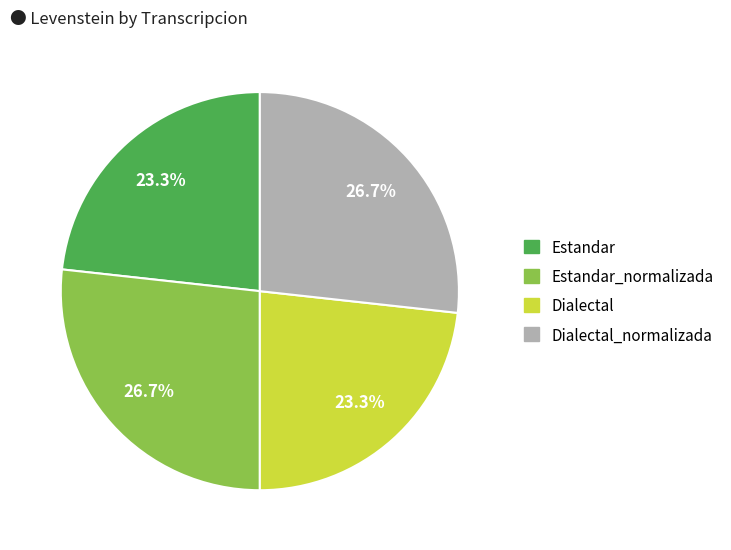

To the nearest percent, what is the average slice percentage?

25%